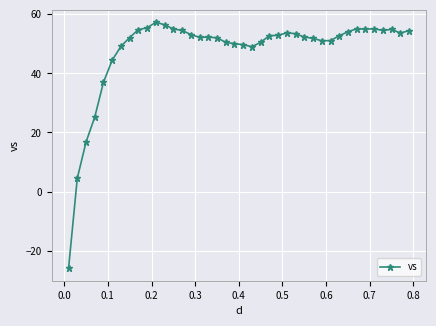

What is the minimum value shown in the chart?

-26.0